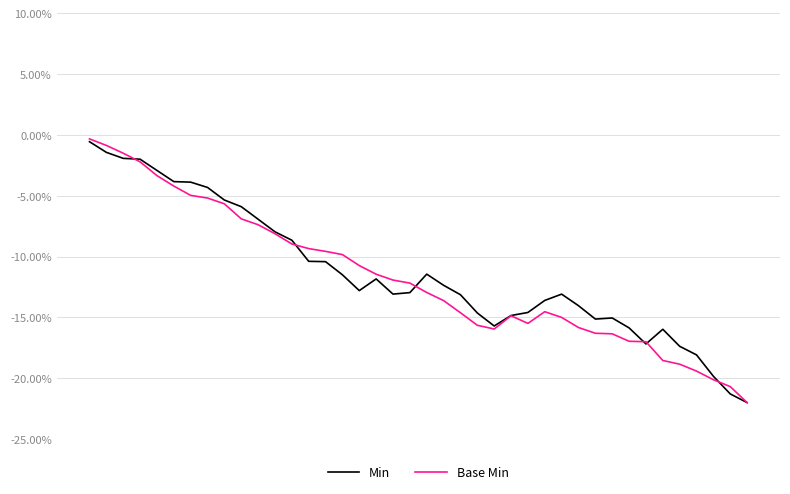

What is the minimum value shown in the chart?

-22.0